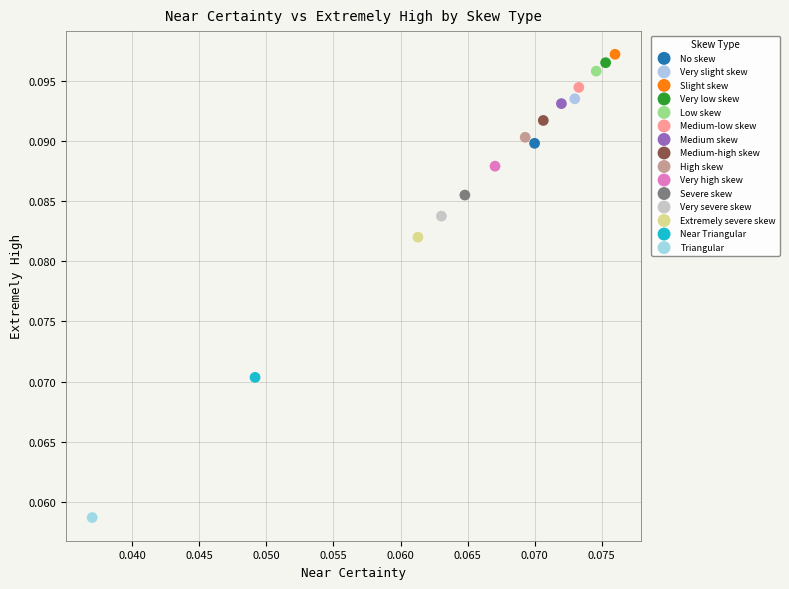

What are all the series names shown in the legend?

No skew, Very slight skew, Slight skew, Very low skew, Low skew, Medium-low skew, Medium skew, Medium-high skew, High skew, Very high skew, Severe skew, Very severe skew, Extremely severe skew, Near Triangular, Triangular